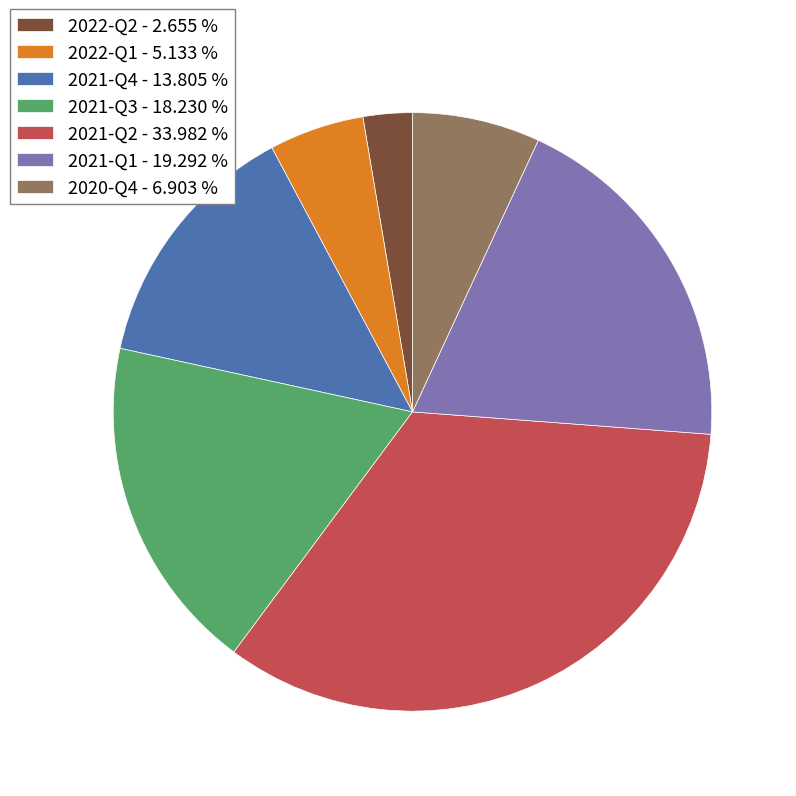

Between 2022-Q1 - 5.133 % and 2021-Q1 - 19.292 %, which is larger?

2021-Q1 - 19.292 %